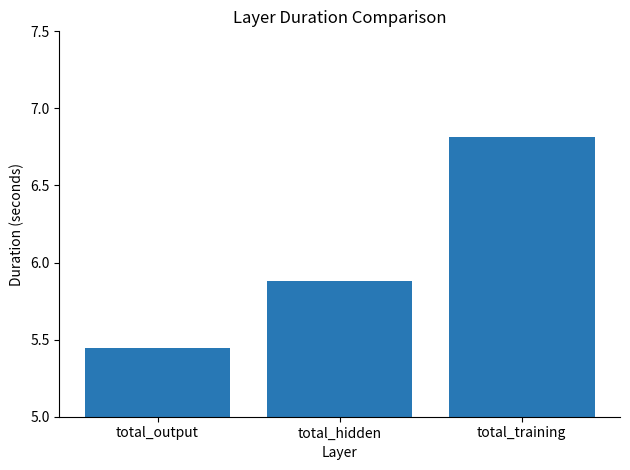

The chart shows a value of 8.9 at total_output. True or false?

False